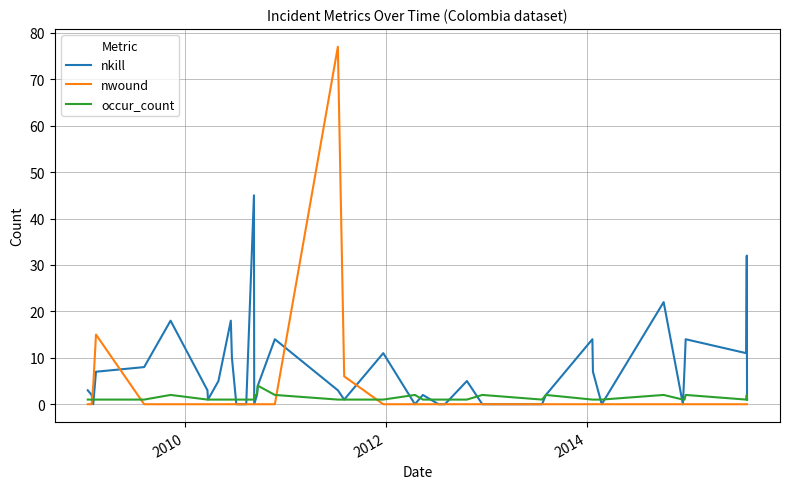

Rank the series by their maximum value, from highest to lowest.

nwound, nkill, occur_count